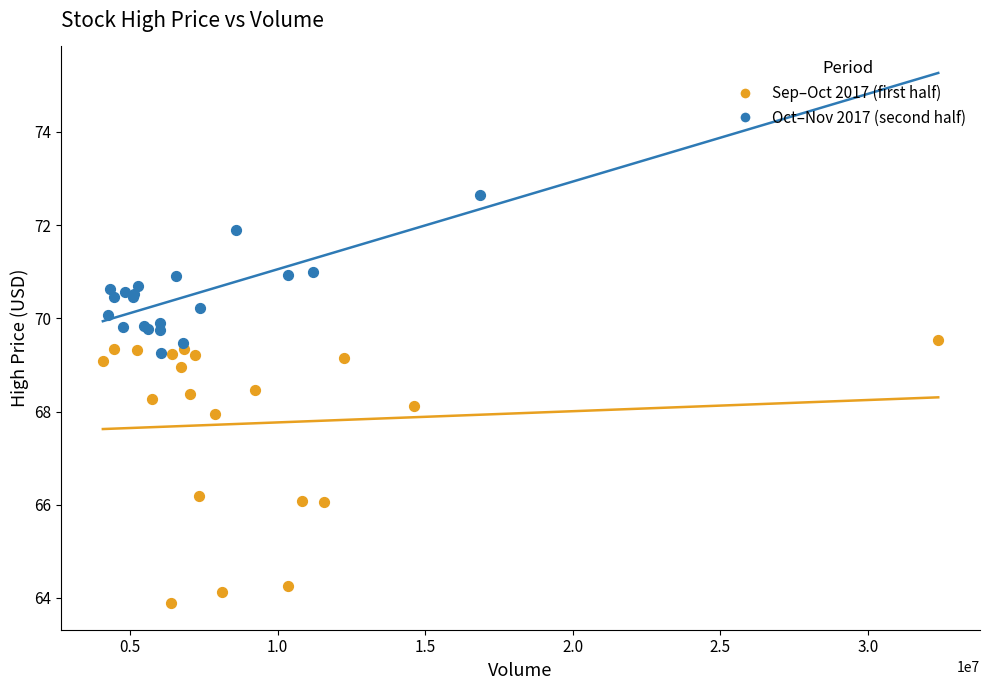

What are all the series names shown in the legend?

Sep–Oct 2017 (first half), Oct–Nov 2017 (second half)